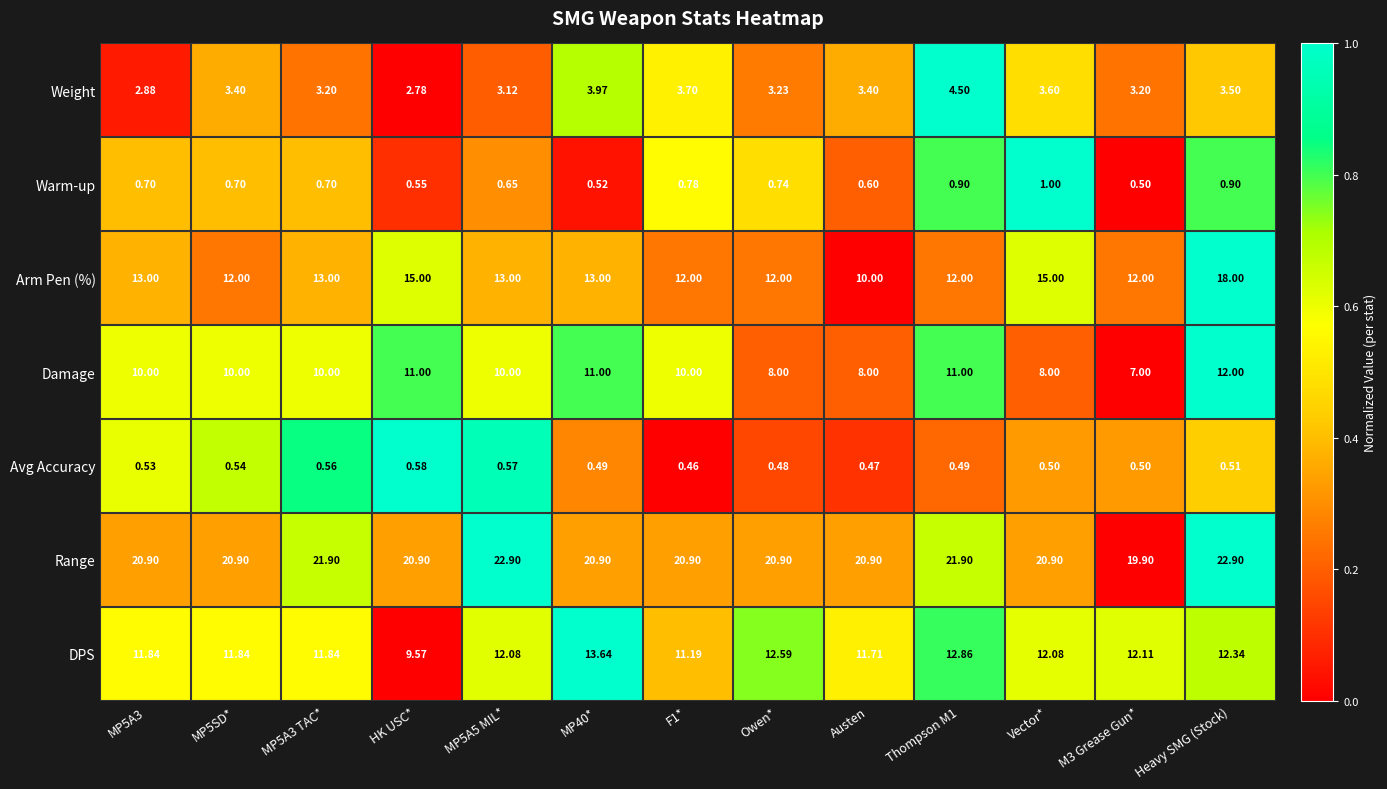

Between M3 Grease Gun* and Heavy SMG (Stock), which series saw the biggest shift?

Arm Pen (%)